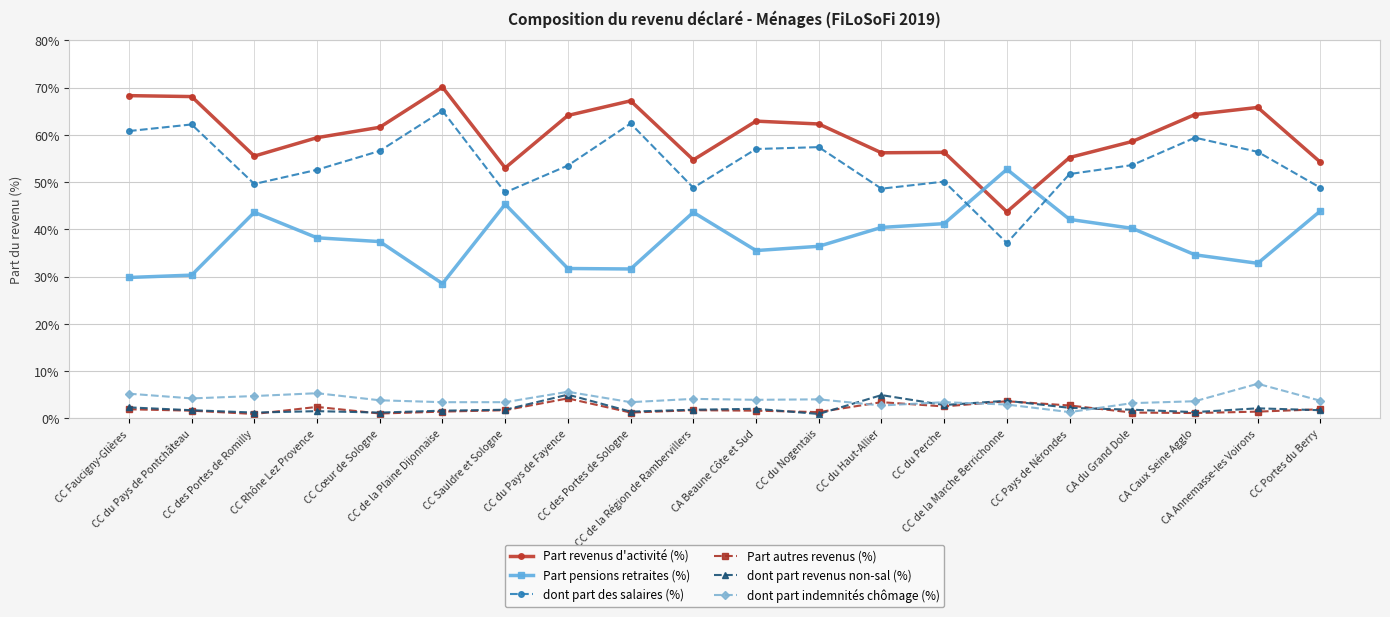

What is the difference between the highest and lowest values at CC Pays de Nérondes?

53.9